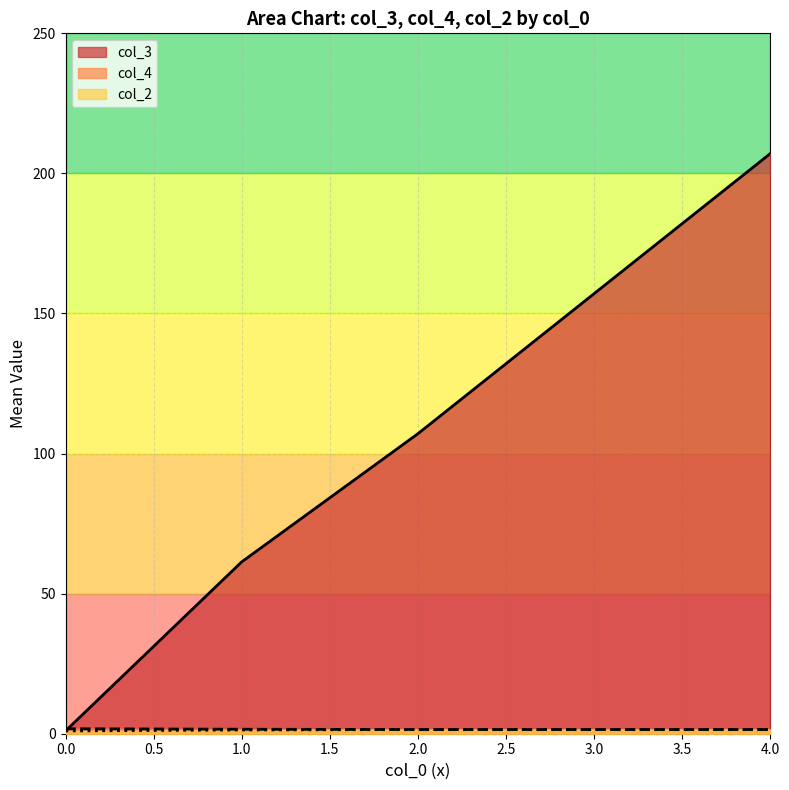

Which series ends up on top after the final intersection of col_2 and col_4?

col_2